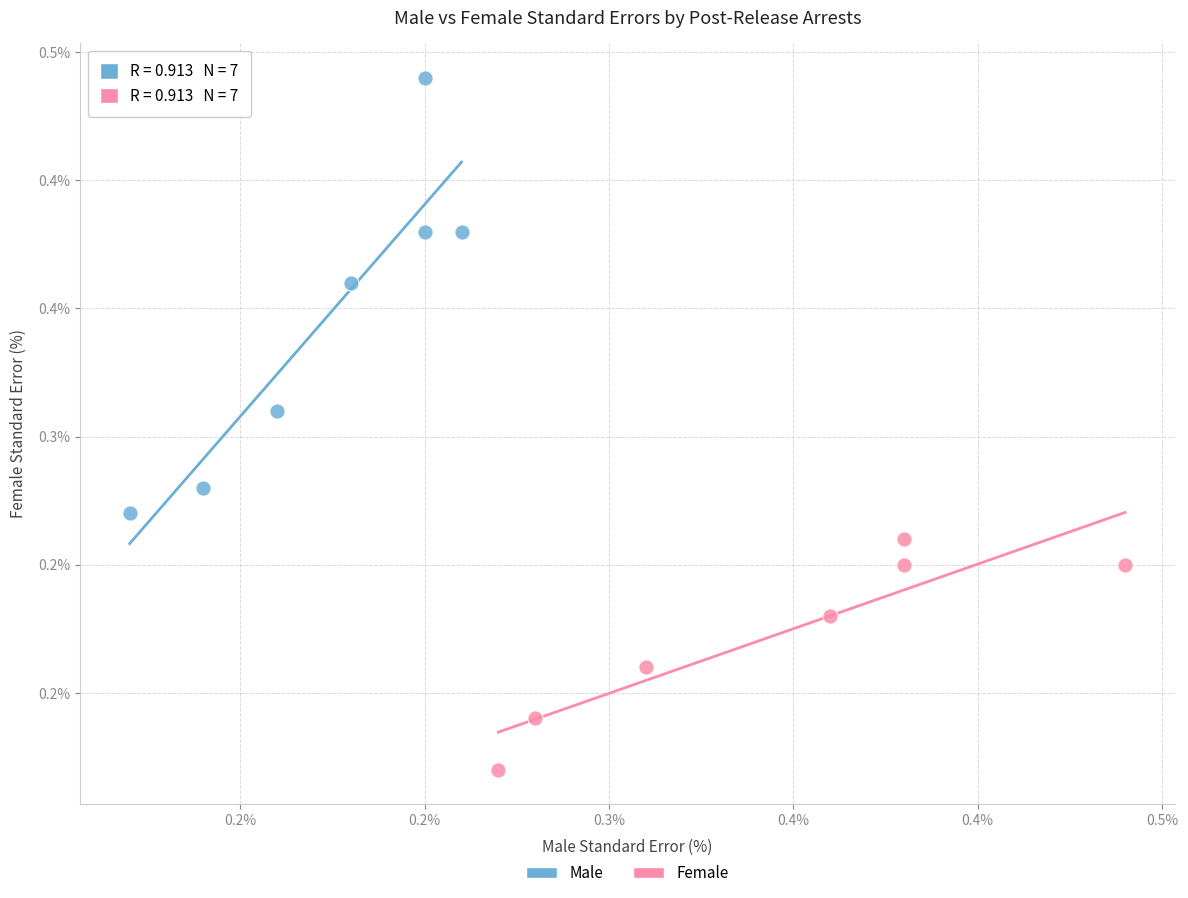

Which series has the widest spread of Y values?

Male